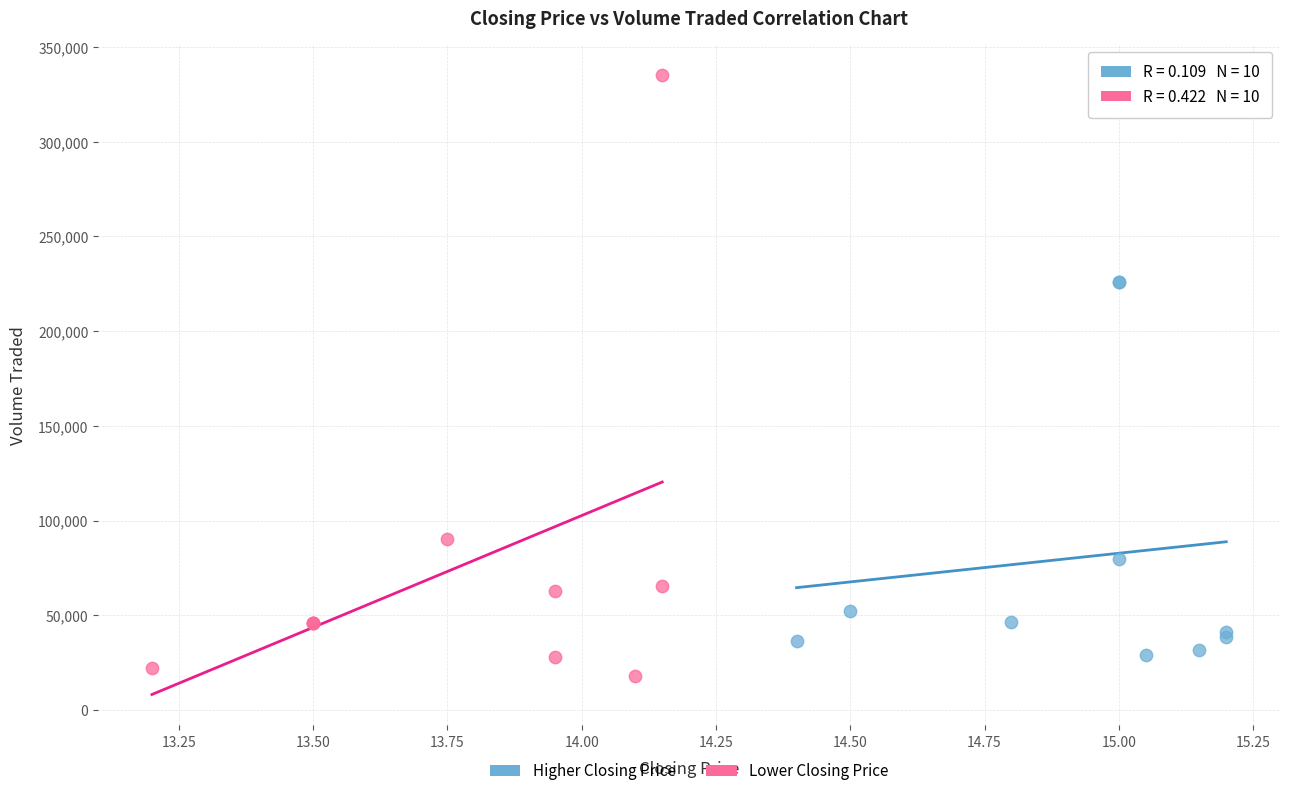

Which series reaches the maximum Y coordinate?

Lower Closing Price